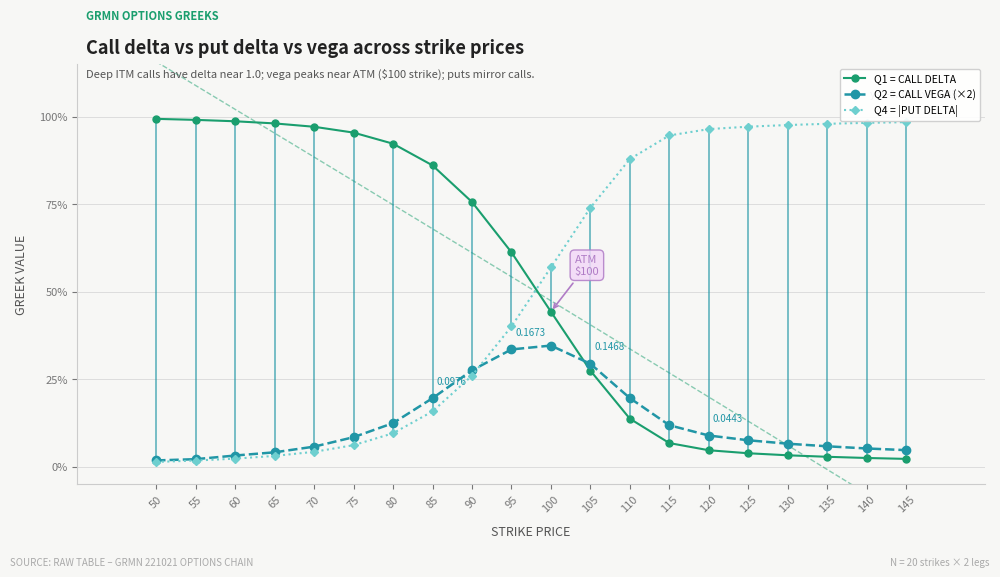

At which category is the sum across all series the highest?

100